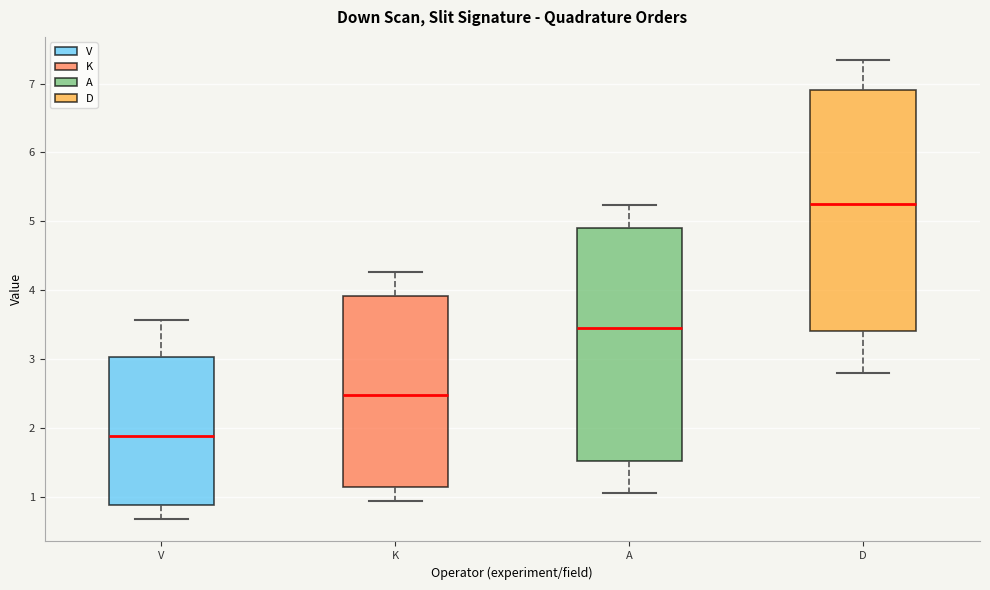

Reading left to right, read every box against the y-axis: the position of its median line, the range the box covers, and the ends of its whiskers. The values are not printed on the chart, so give them approximately, as read against the axis.

V: median 1.9, box 0.9 to 3.0, whiskers 0.7 to 3.6
K: median 2.5, box 1.1 to 3.9, whiskers 0.9 to 4.3
A: median 3.5, box 1.5 to 4.9, whiskers 1.0 to 5.2
D: median 5.3, box 3.4 to 6.9, whiskers 2.8 to 7.3